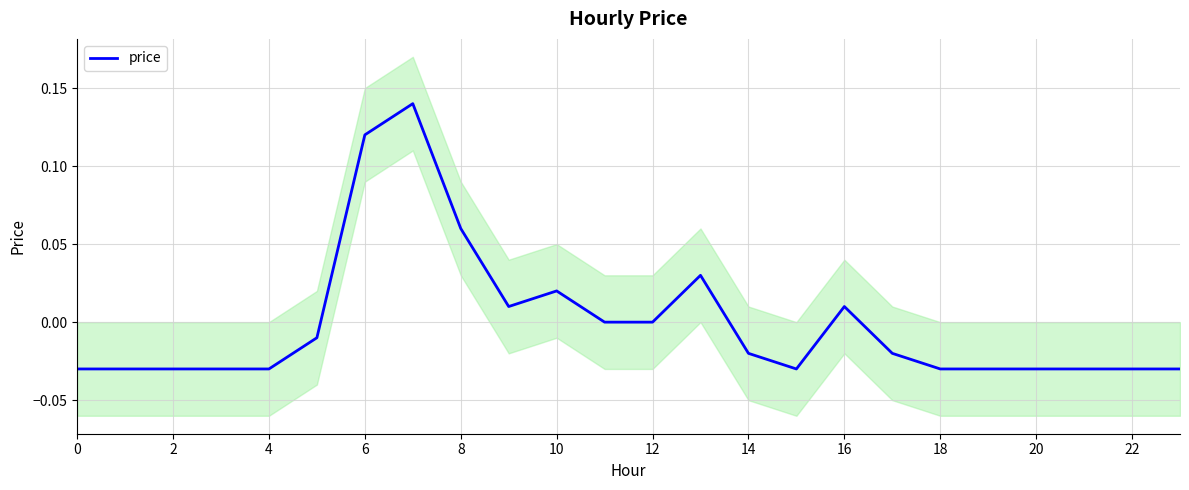

What is the label of the 17th point from the left?

16